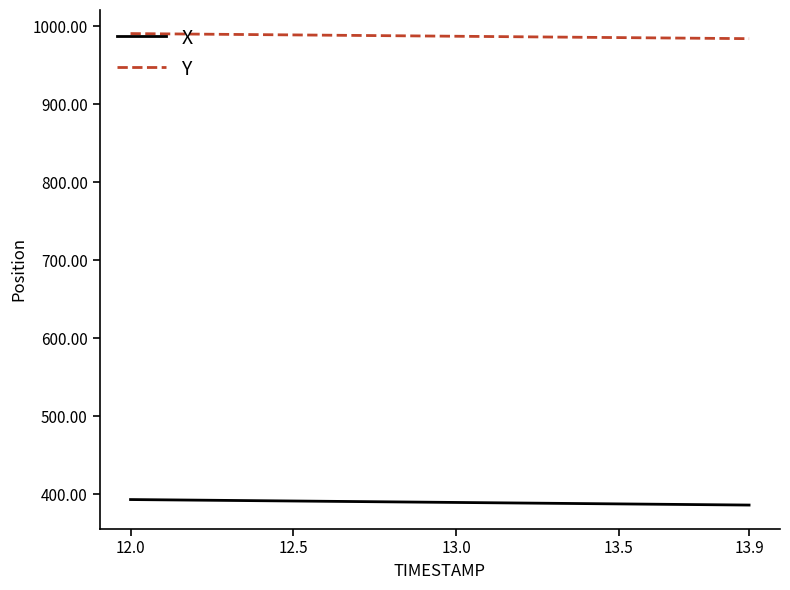

True or false: Y and X intersect in this chart.

False